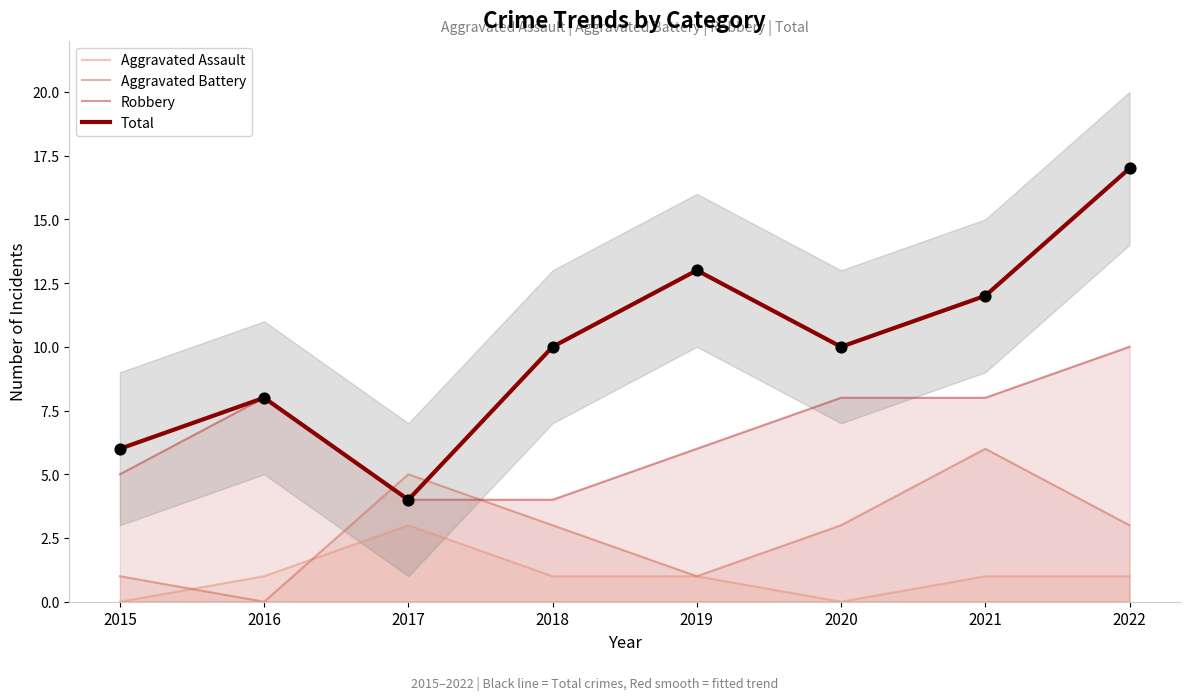

Which series contains the lowest Y value?

Aggravated Assault